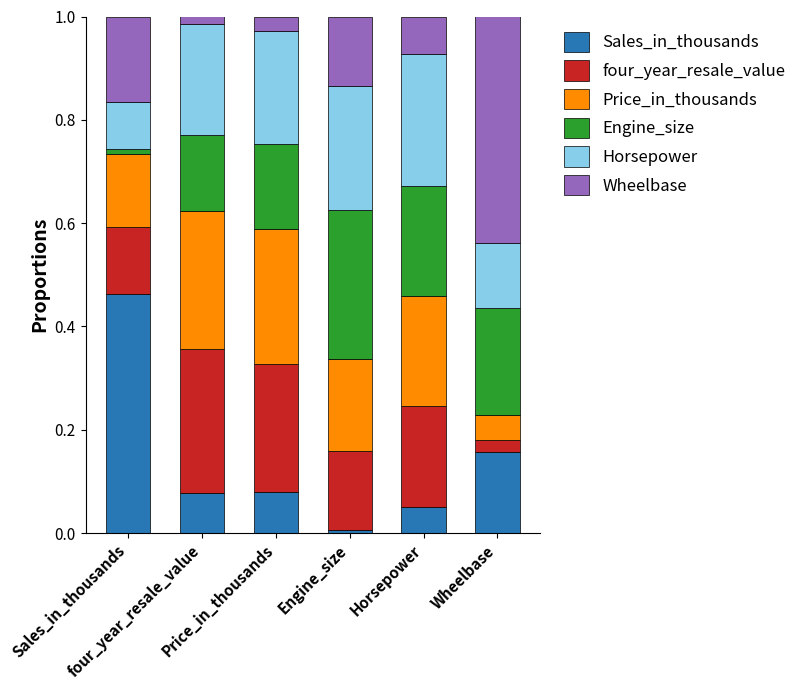

How many bars are there in total?

6